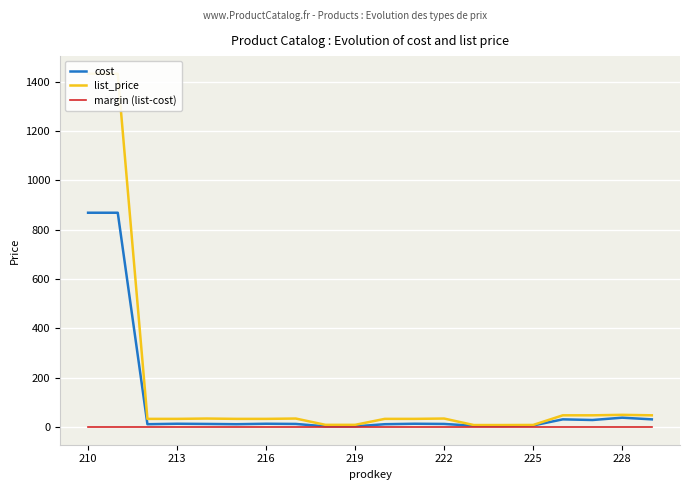

True or false: margin (list-cost) has a value of 0.5 at 213.

True